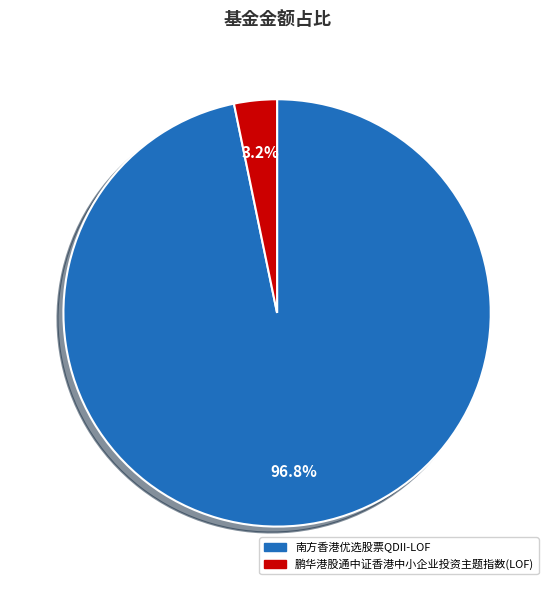

Which category has the smallest portion of the pie?

鹏华港股通中证香港中小企业投资主题指数(LOF)